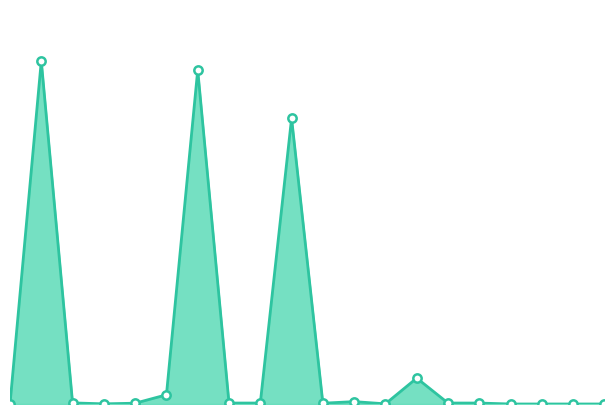

List the labels in order of value, smallest first.

2018-01-02, 2018-02-28, 2018-03-07, 2018-03-14, 2018-04-03, 2018-01-22, 2018-02-14, 2018-01-30, 2018-02-12, 2018-02-06, 2018-02-08, 2018-02-16, 2018-02-22, 2018-01-16, 2018-02-13, 2018-02-01, 2018-02-15, 2018-02-09, 2018-02-02, 2018-01-09